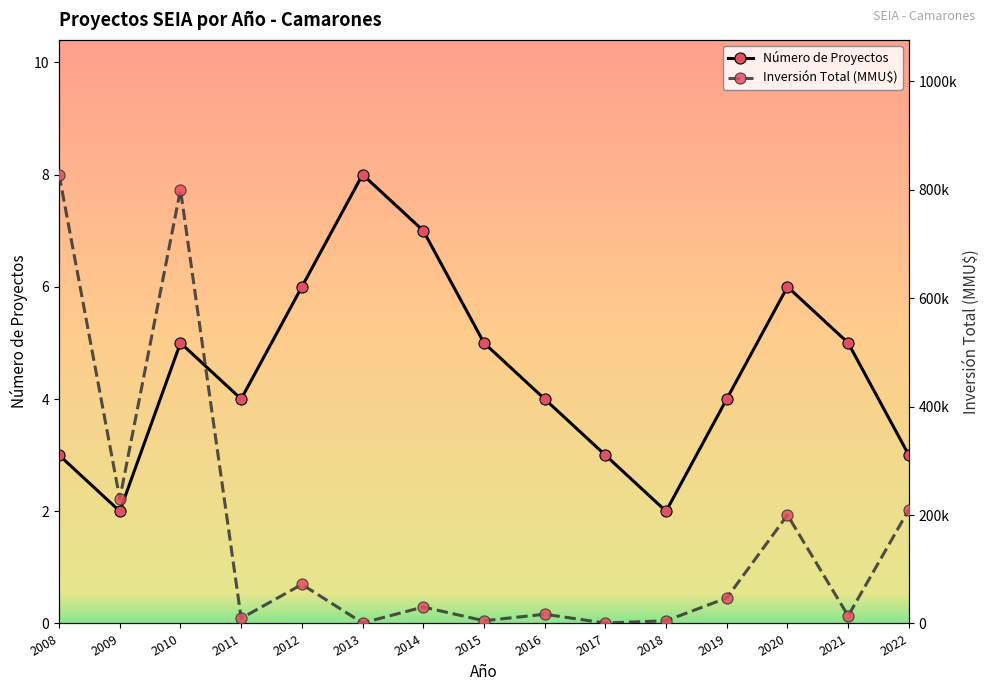

The Inversión Total (MMU$) series shows 47000 at 2019. True or false?

True